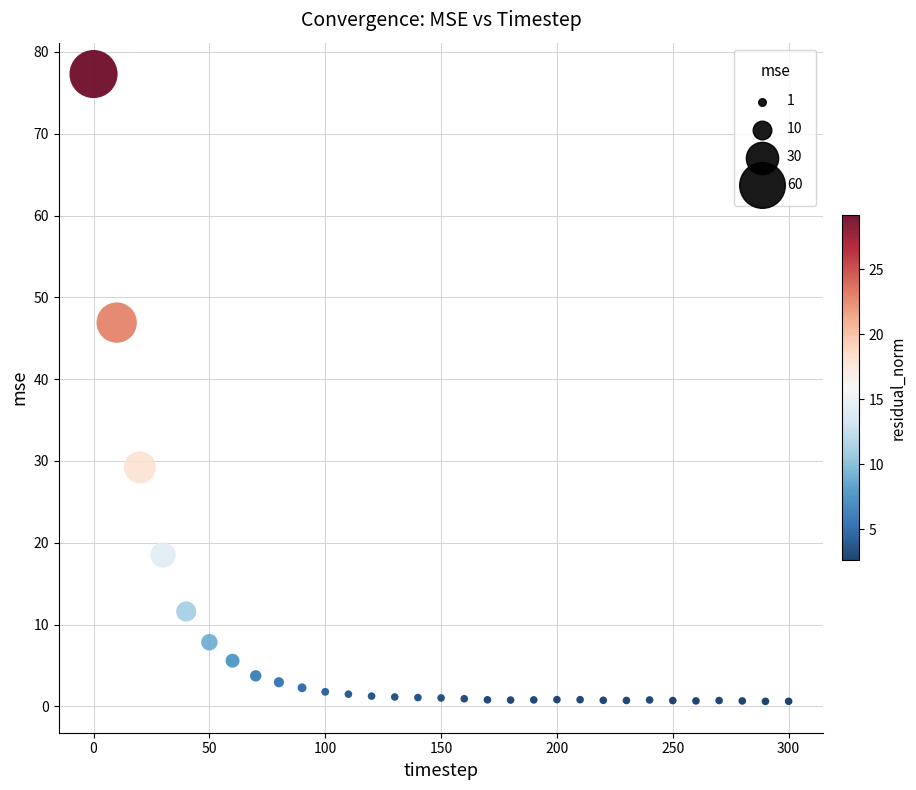

What is the range of X values (max minus min)?

300.0